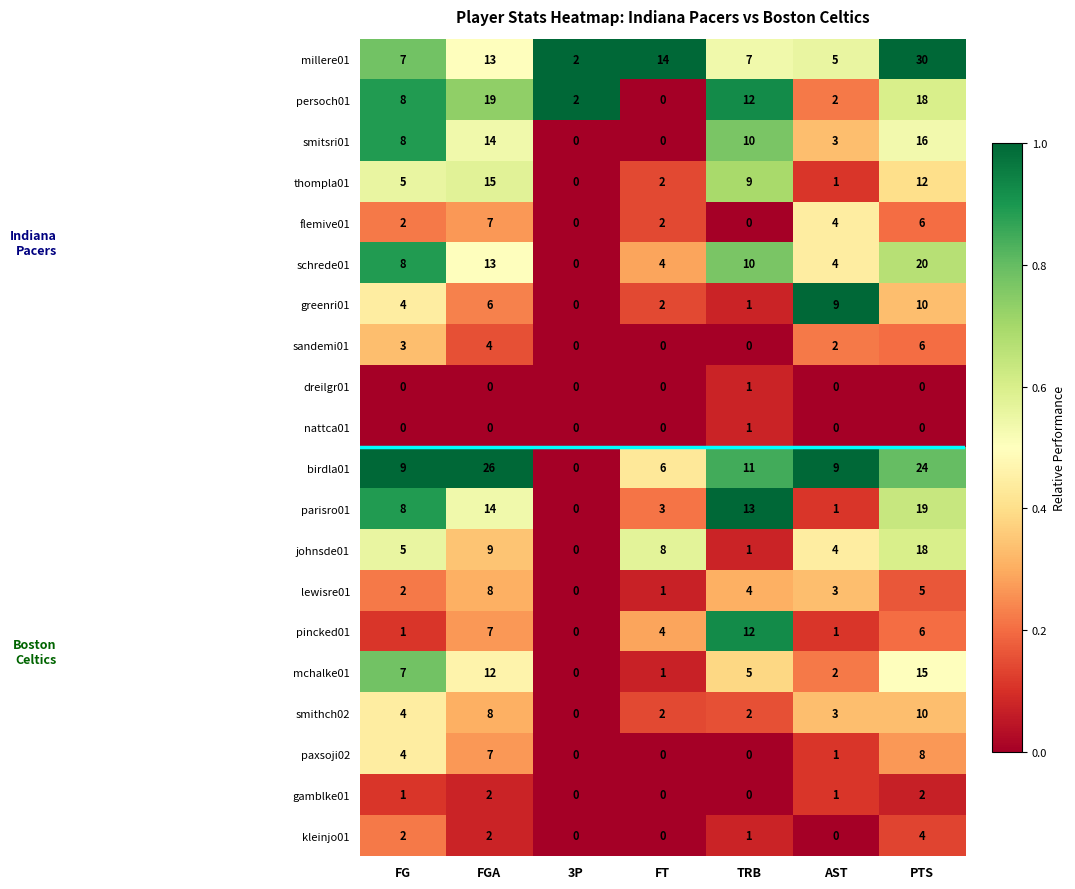

At how many categories does at least one series exceed 0?

7